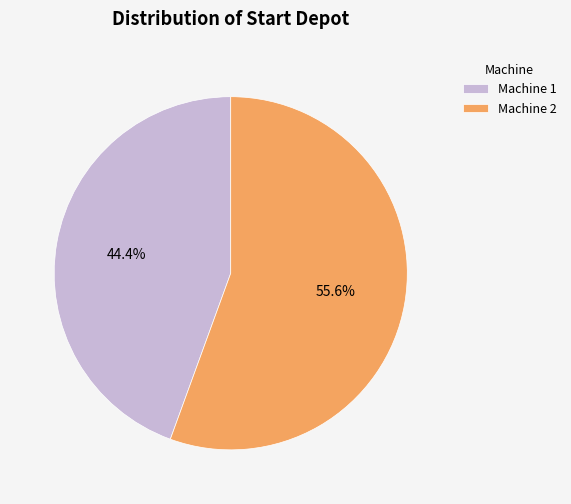

Which category accounts for the majority?

Machine 2